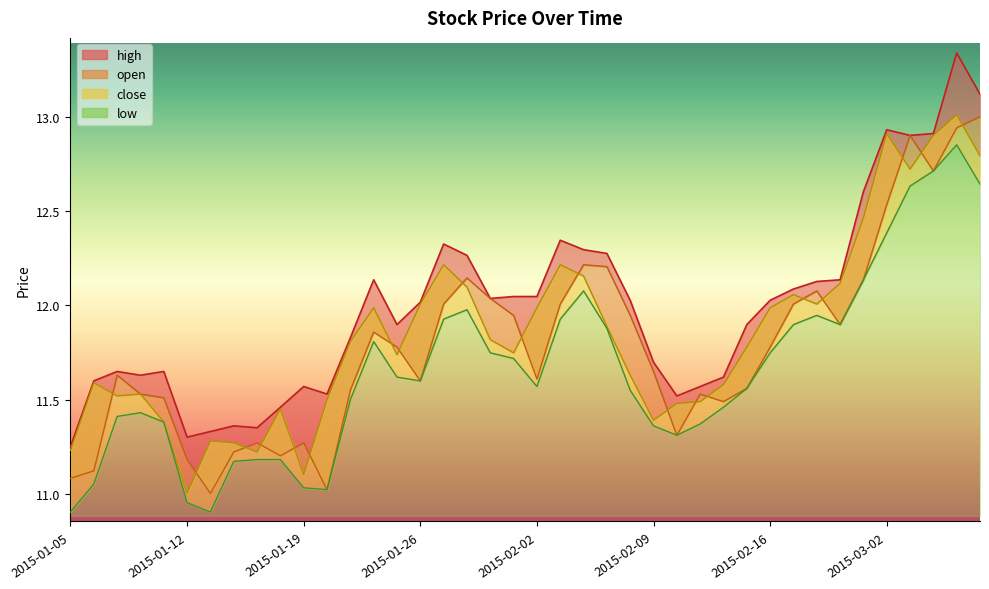

How many categories are shown in the chart?

40